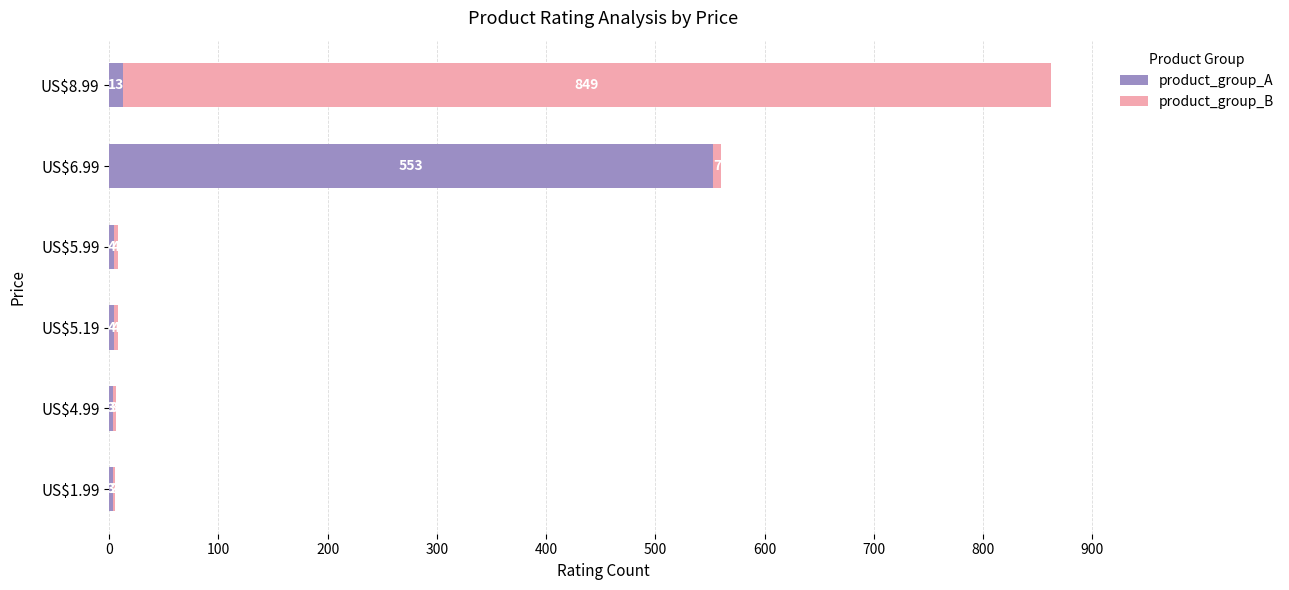

Is it true that product_group_A equals 4 at US$5.19?

True